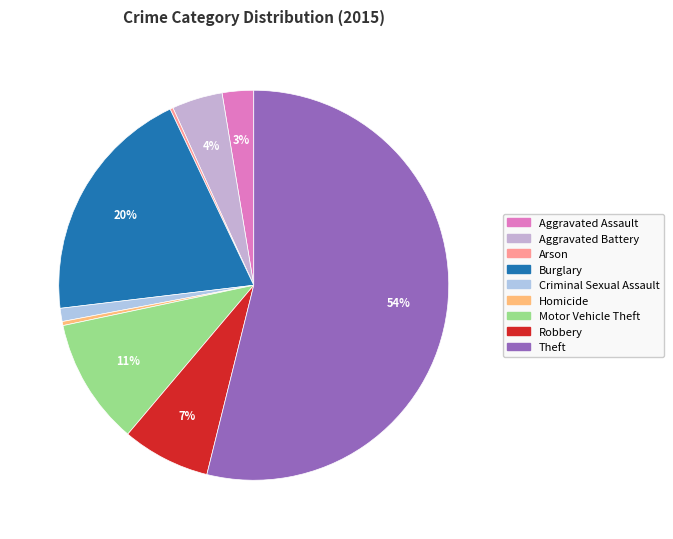

True or false: Aggravated Battery accounts for 11% of the total.

False